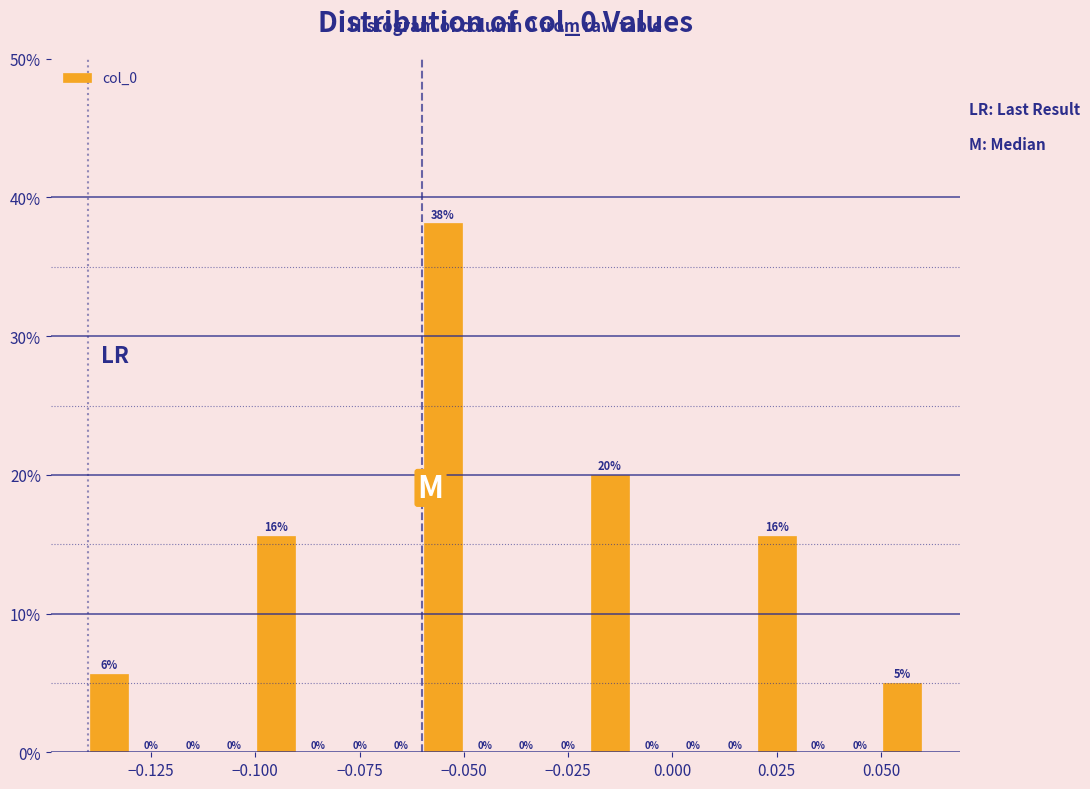

Read against the x-axis, roughly where is the centre of the tallest bar?

-0.055